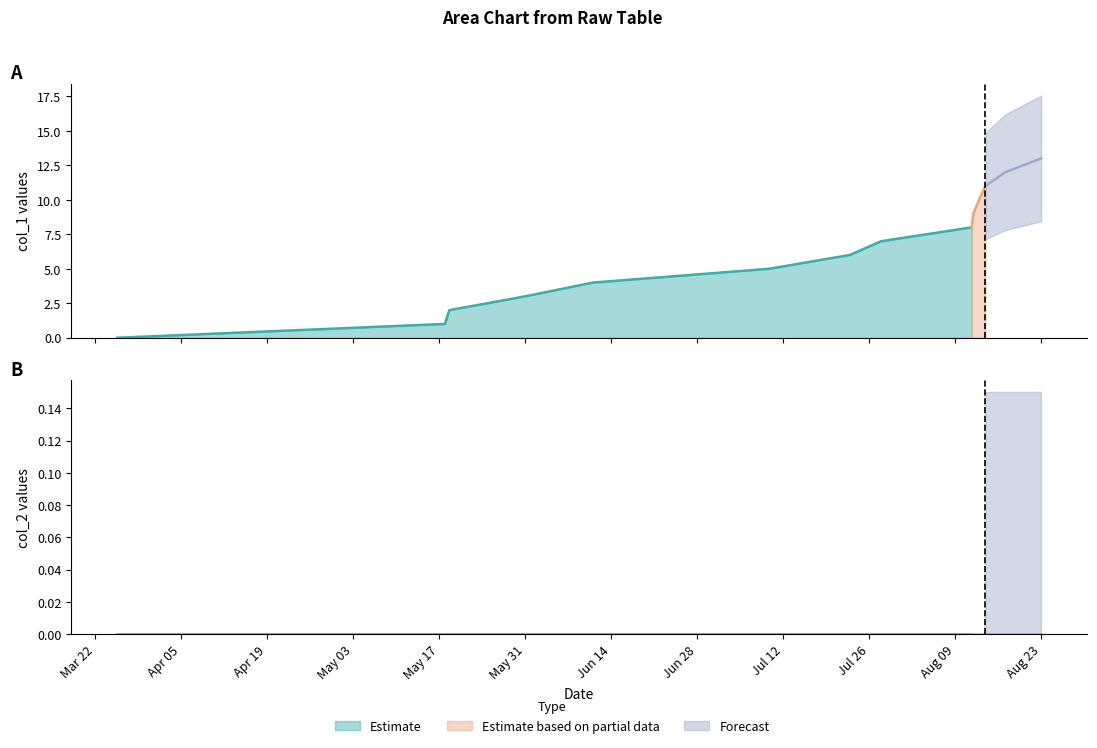

How many lines are shown in the chart?

2